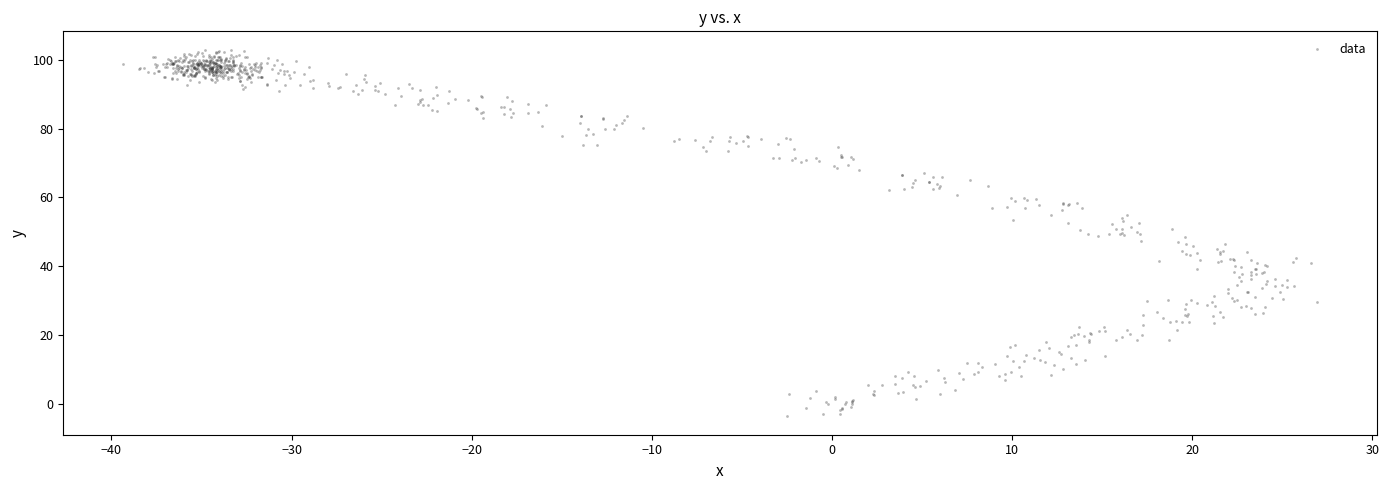

What is the range of X values (max minus min)?

66.3